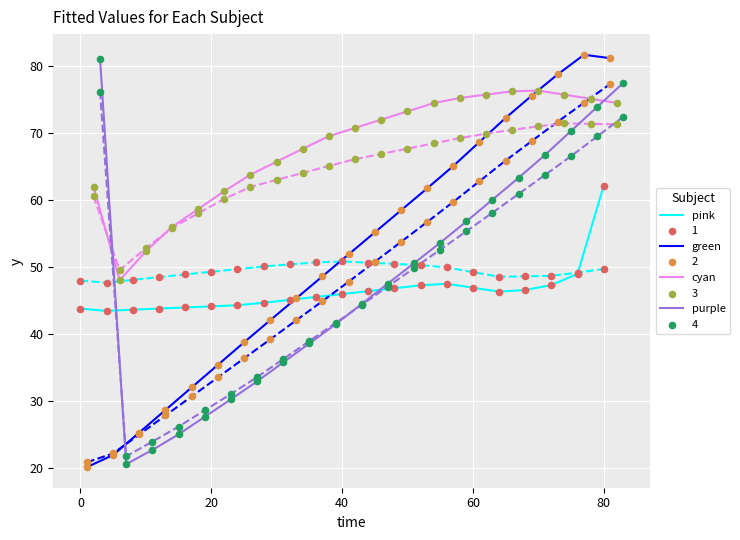

What is the lowest value of the pink series?

43.4